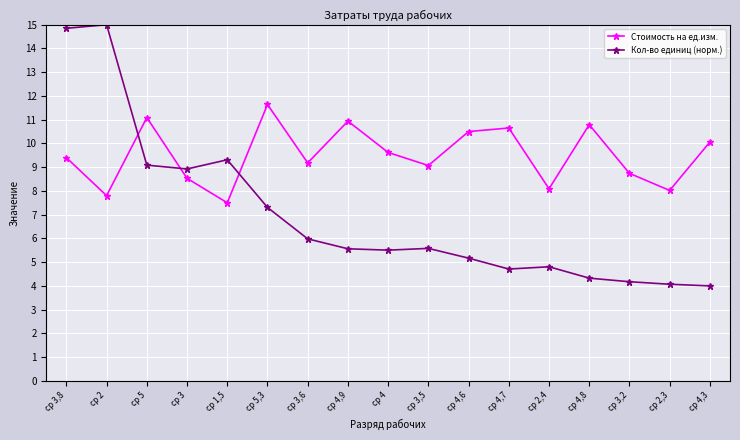

What is the sum of all Стоимость на ед.изм. values?

161.6